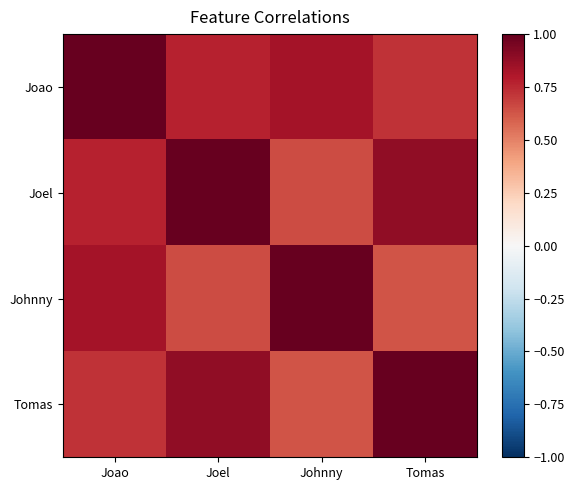

List the series in order of their peak value, highest first.

Joao, Joel, Johnny, Tomas